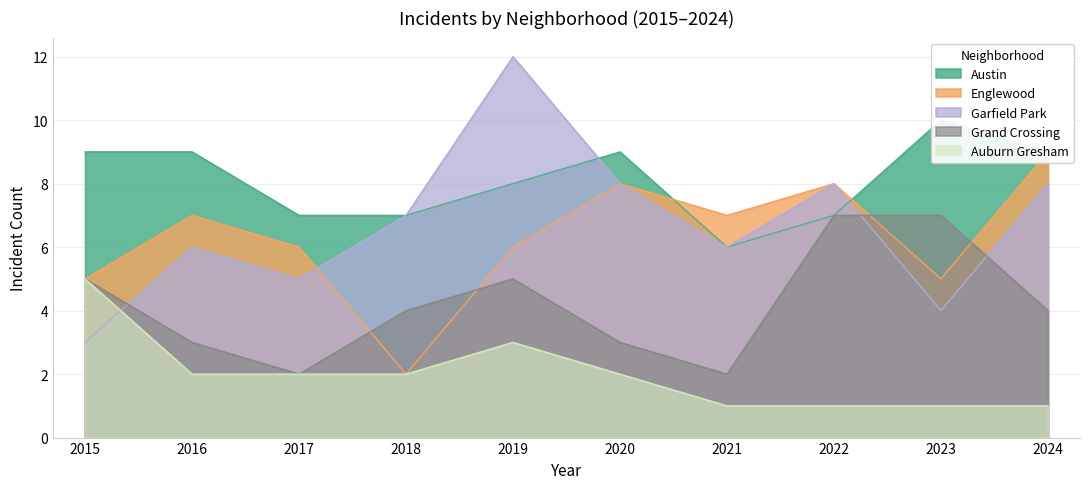

Does the chart display data point markers on the line(s)?

No